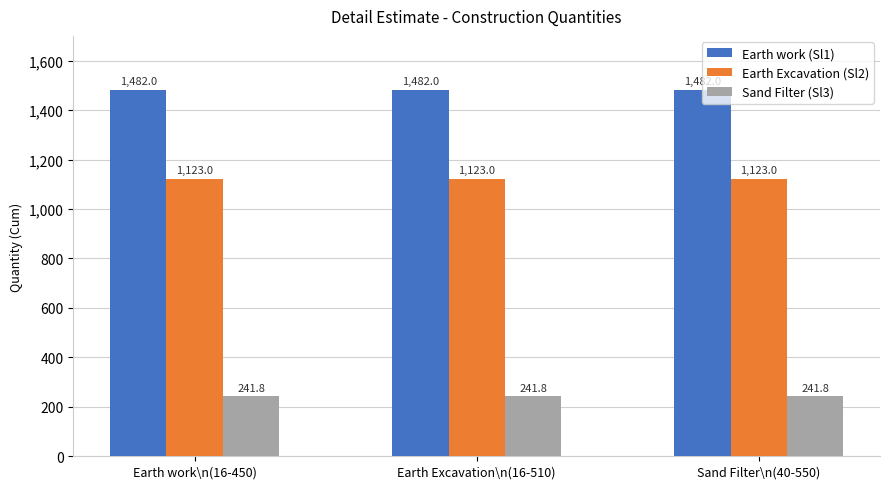

The value of Sand Filter (Sl3) at Sand Filter\n(40-550) is 241.8. True or false?

True